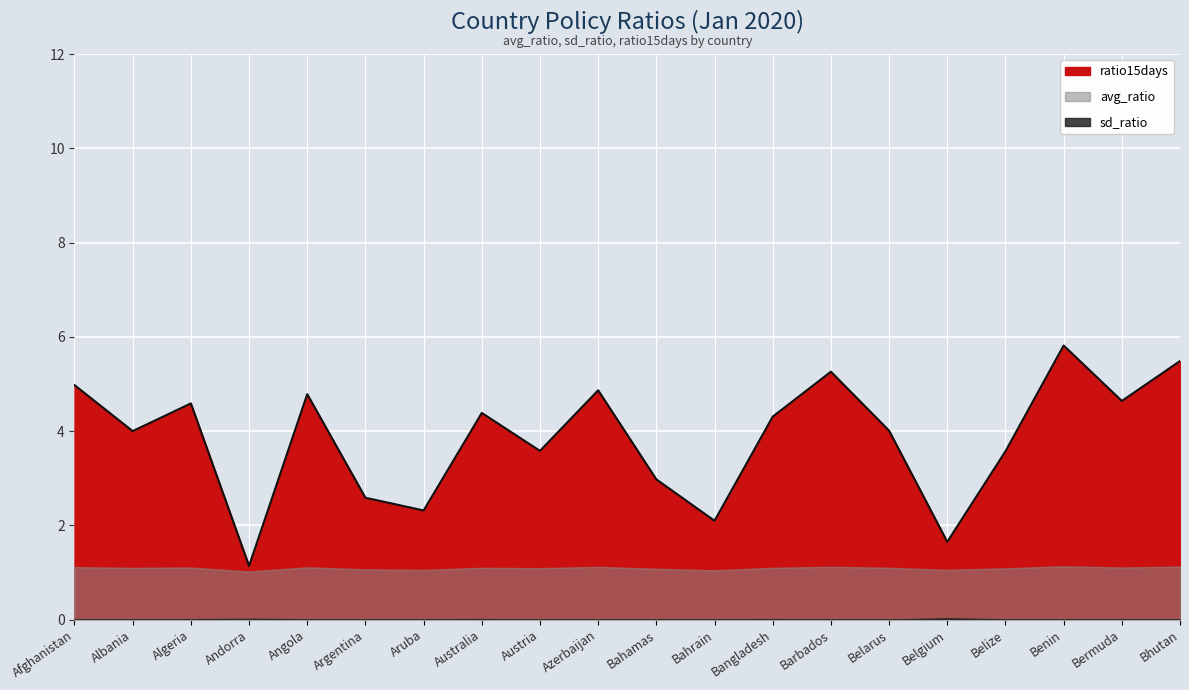

Which series has the largest range (max minus min)?

ratio15days